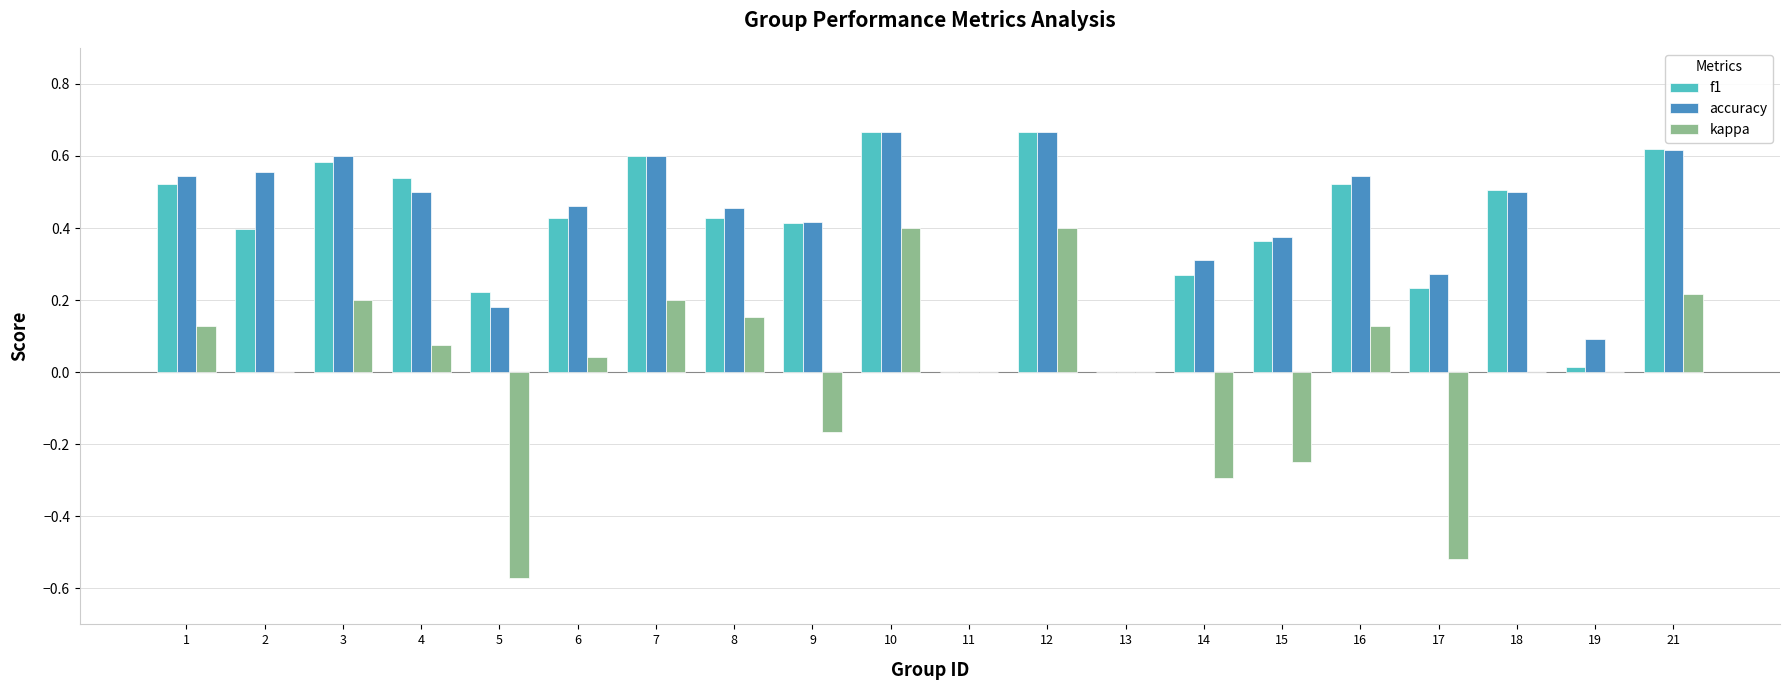

What is the sum of the accuracy values at 1 and 6?

1.0